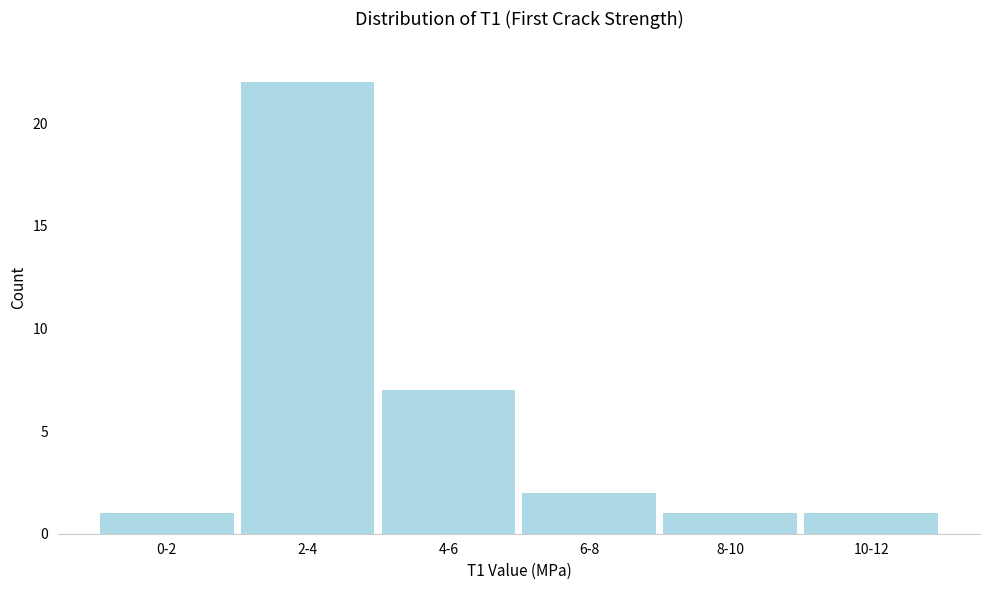

Reading left to right, list all the values displayed in this chart.

0-2=1	2-4=22	4-6=7	6-8=2	8-10=1	10-12=1